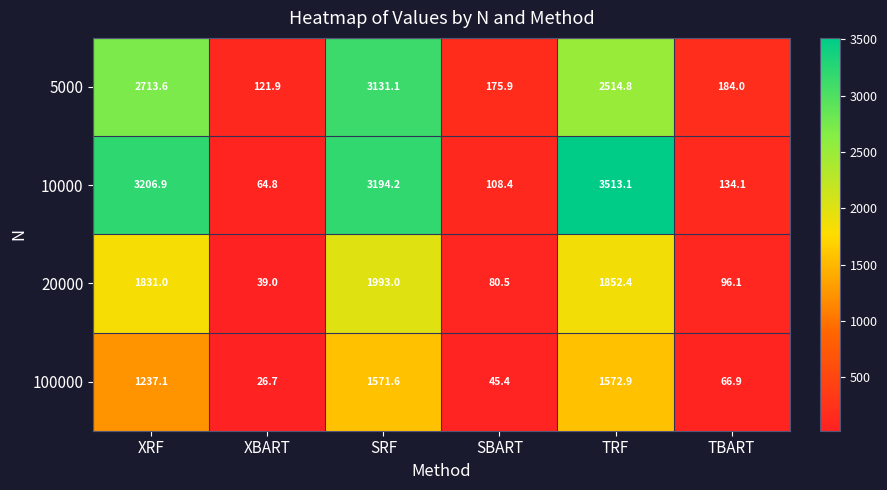

What is the total value across all series at XRF?

8988.6